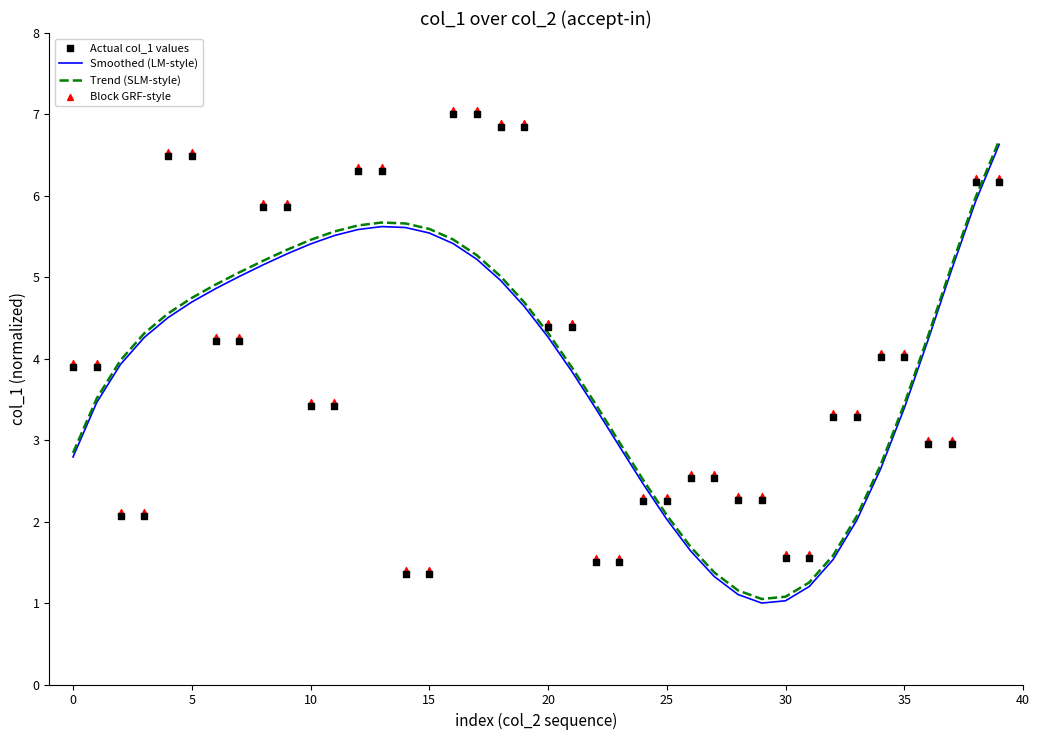

Which series has the largest total across all categories?

Block GRF-style